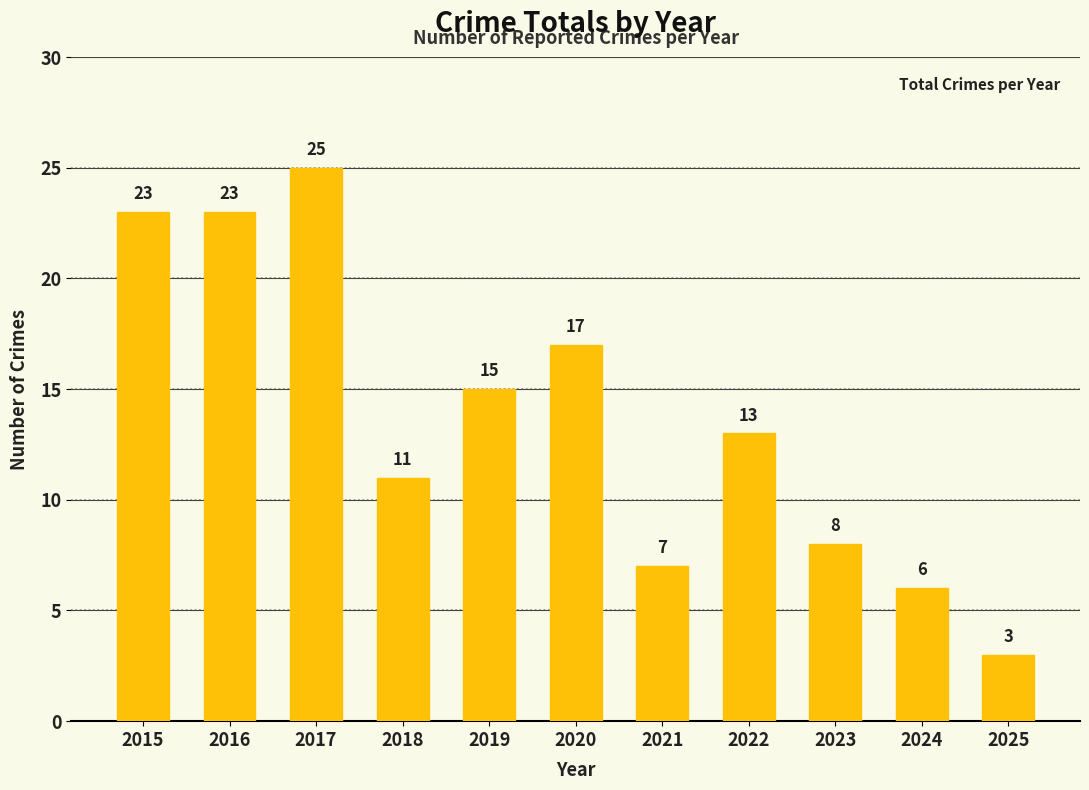

Does the chart contain stacked bars?

No